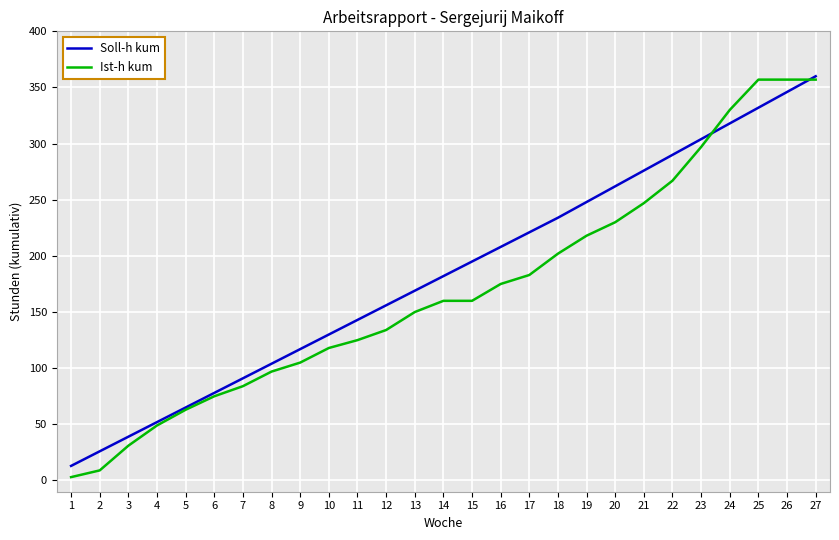

True or false: Soll-h kum has a value of 67 at 9.

False